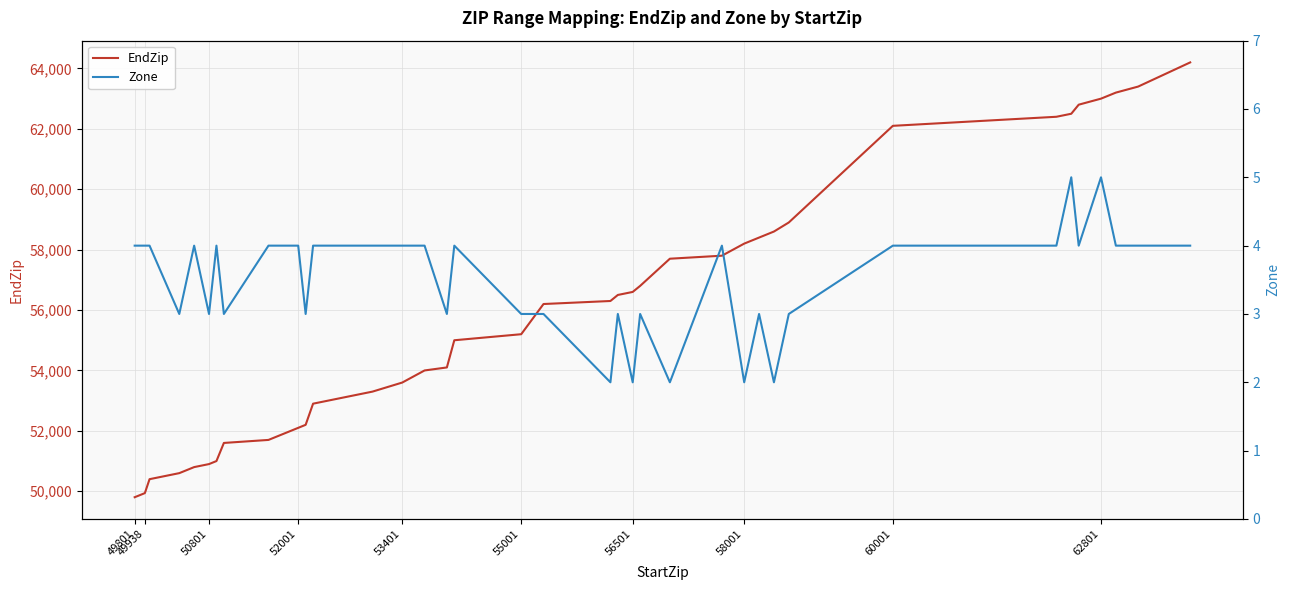

The value of EndZip at 55001 is 13882. True or false?

False